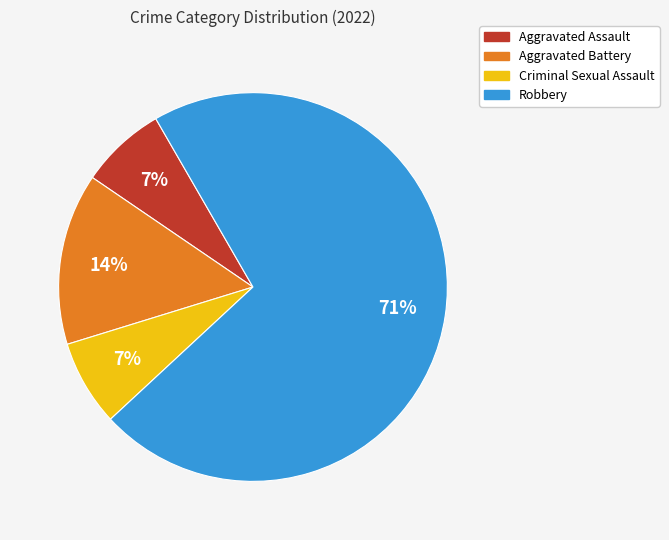

The Robbery slice represents 71% of the pie. True or false?

True